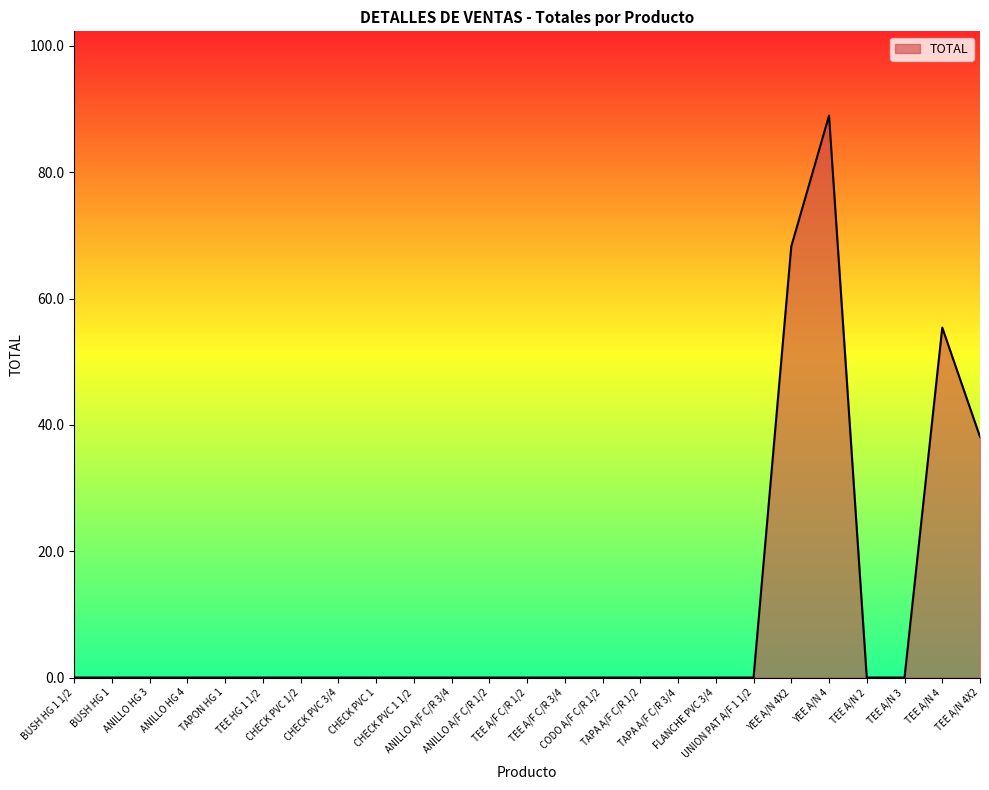

What position from the right is CHECK PVC 1 1/2?

16